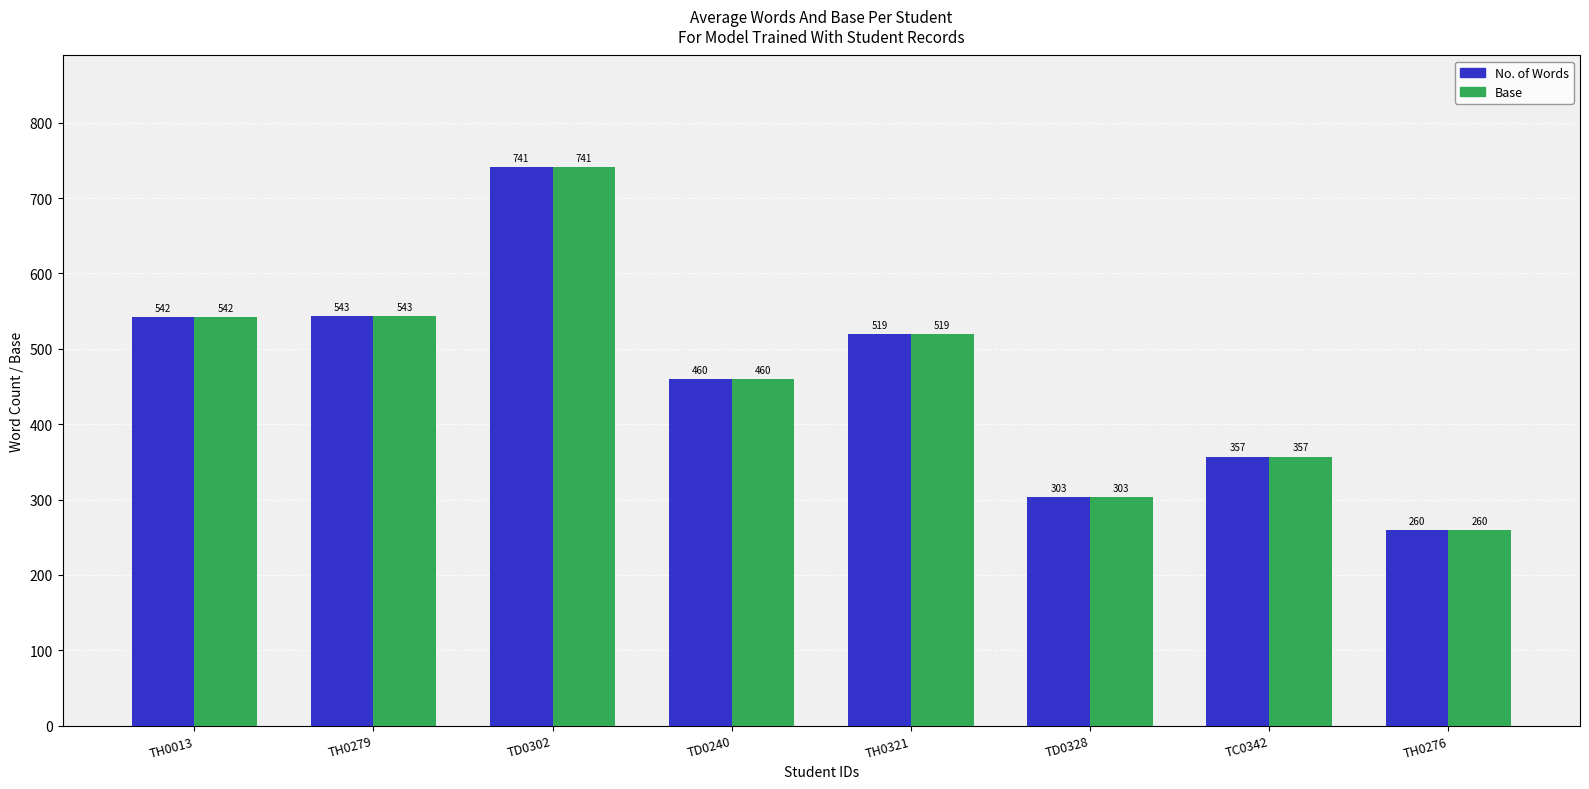

Rank the categories by Base value from highest to lowest.

TD0302, TH0279, TH0013, TH0321, TD0240, TC0342, TD0328, TH0276